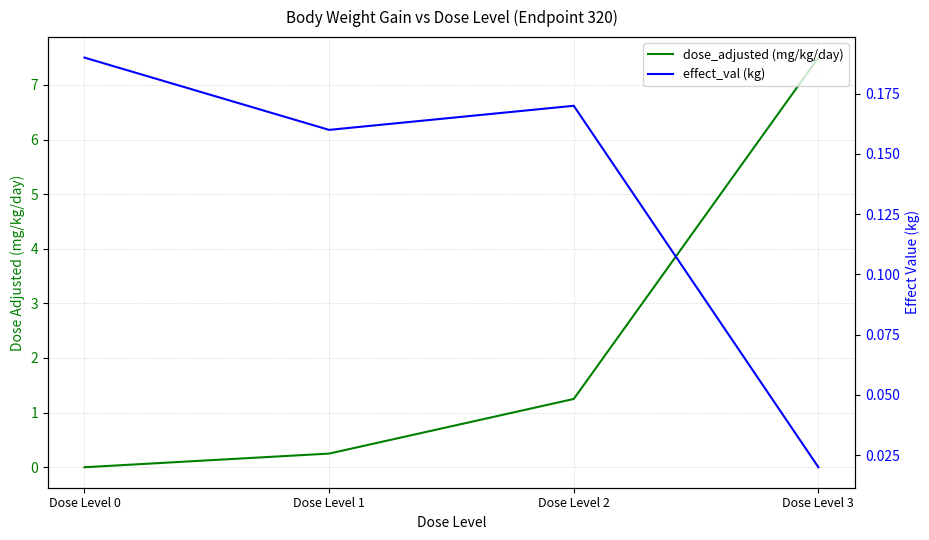

Between Dose Level 3 and Dose Level 1, which is larger?

Dose Level 3